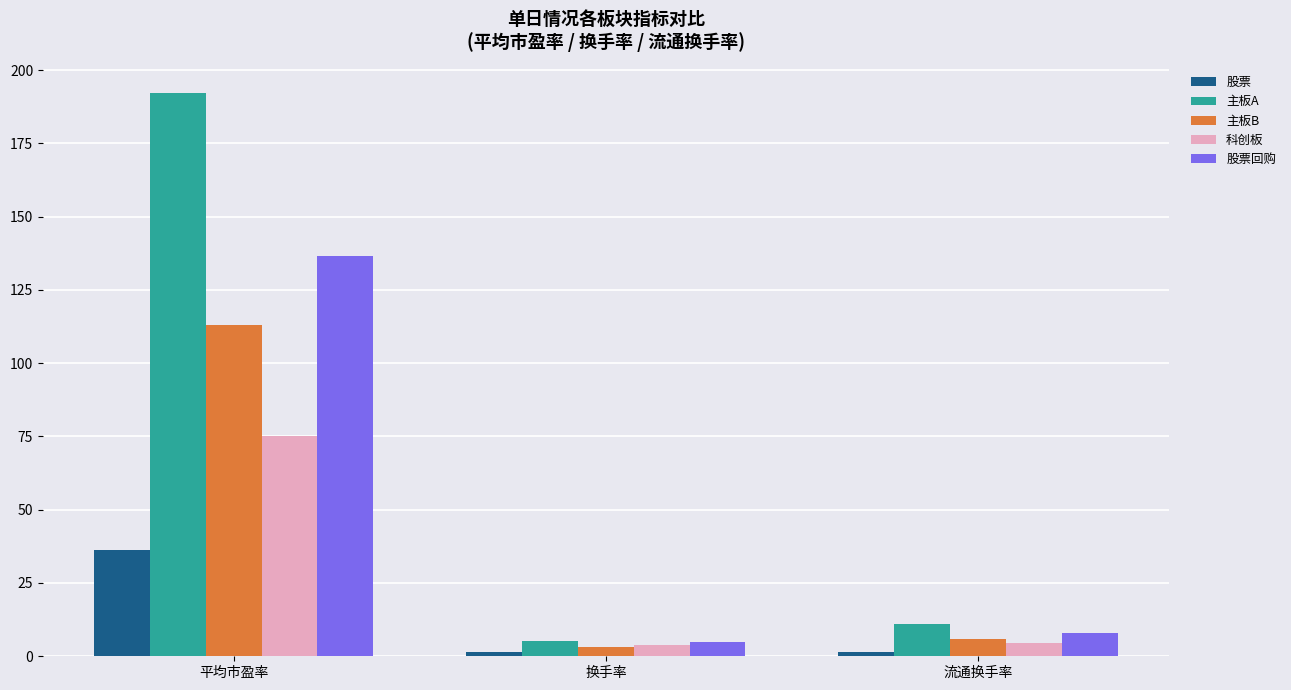

What position from the right is 平均市盈率?

3